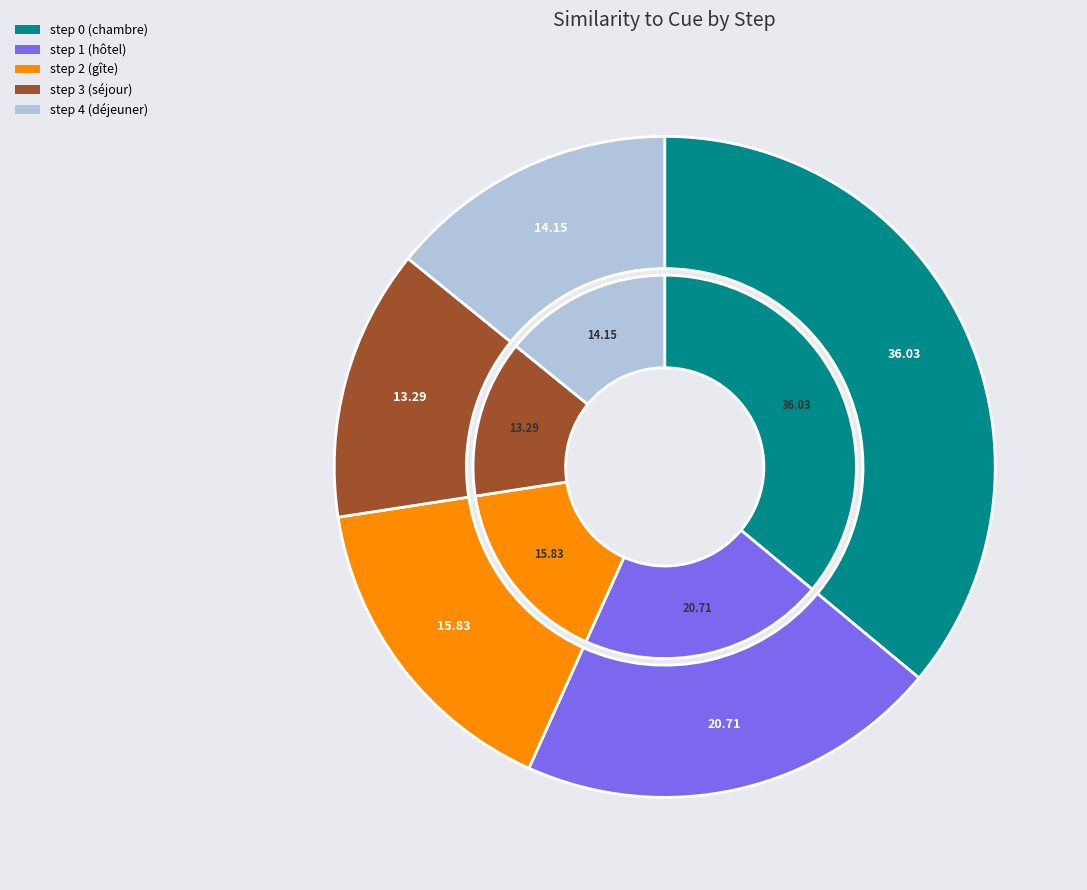

Does step 2 (gîte) represent more than half of the total?

No